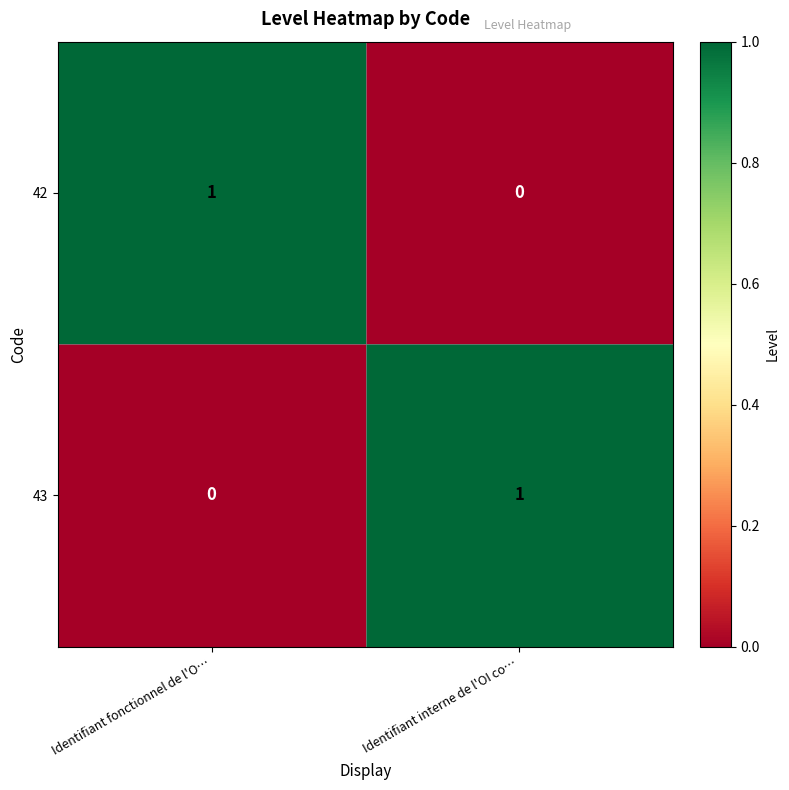

Rank the series at Identifiant interne de l'OI co… from lowest to highest value.

42, 43